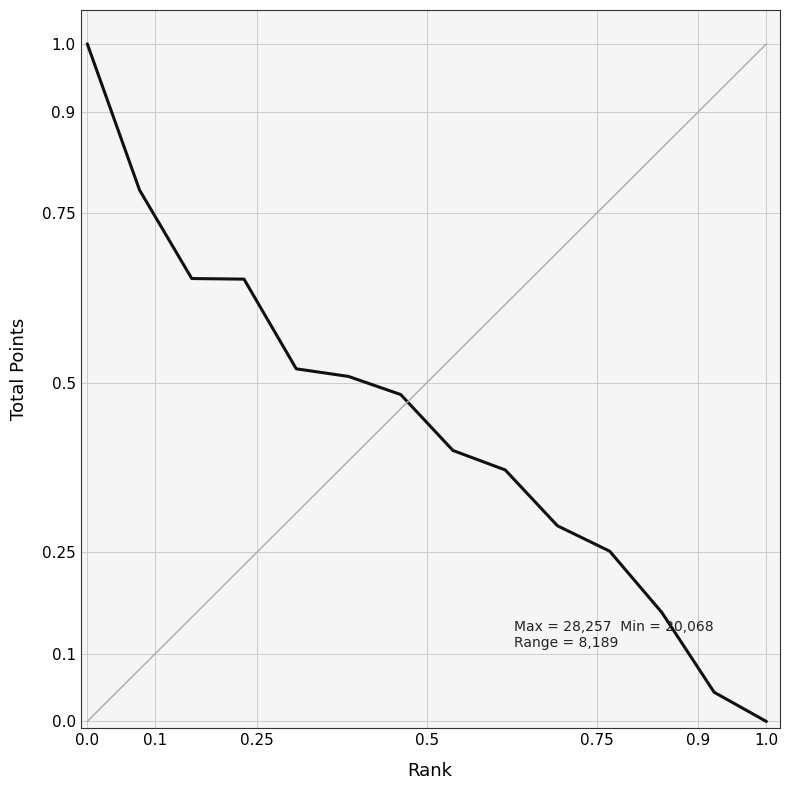

What is the greatest value displayed?

1.0